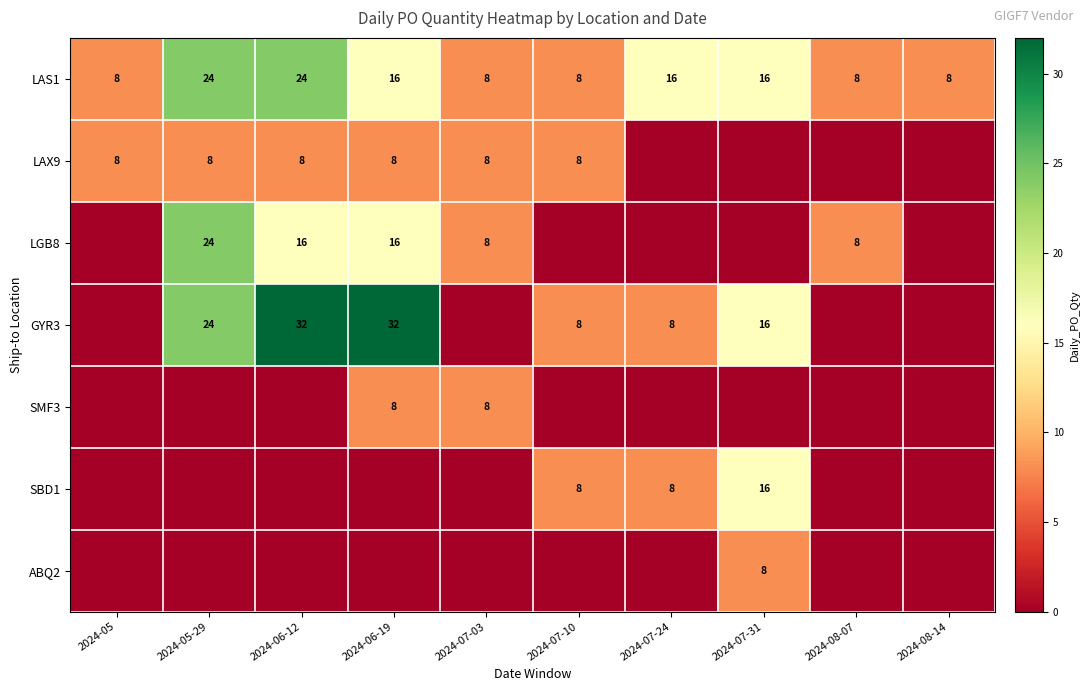

What is the maximum value for LAS1?

24